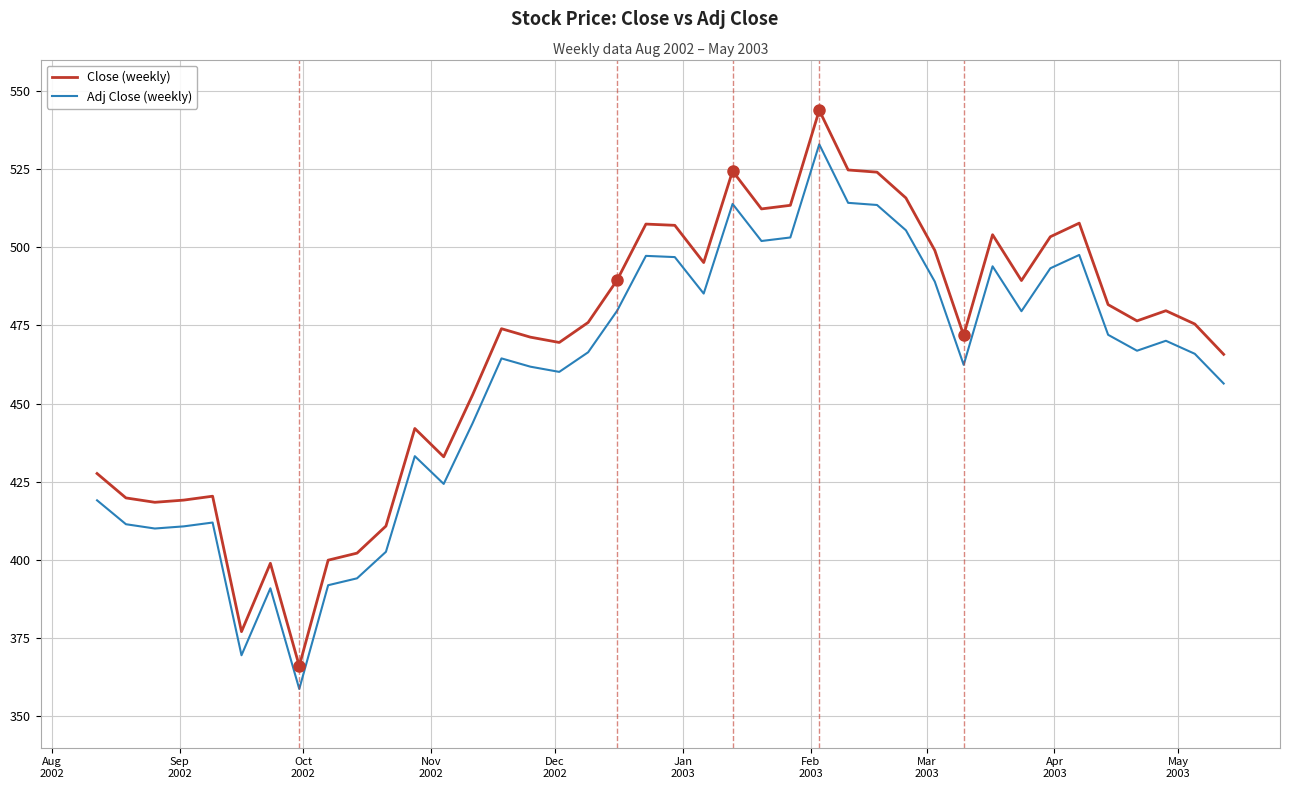

What is the maximum value shown in the chart?

543.8